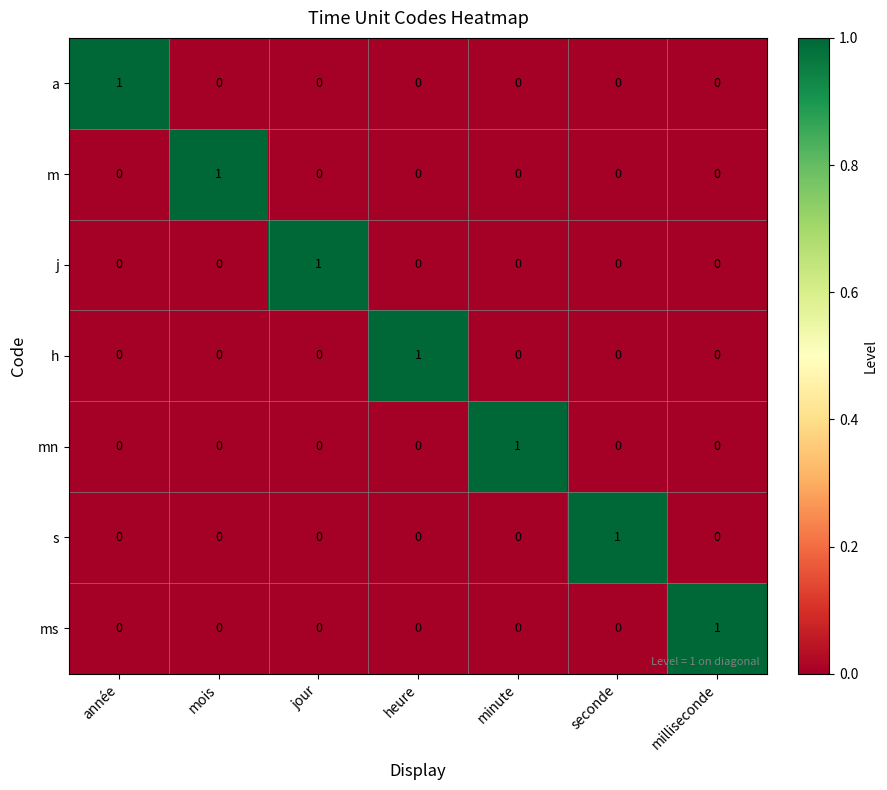

What is the spread (max minus min) of values at milliseconde?

1